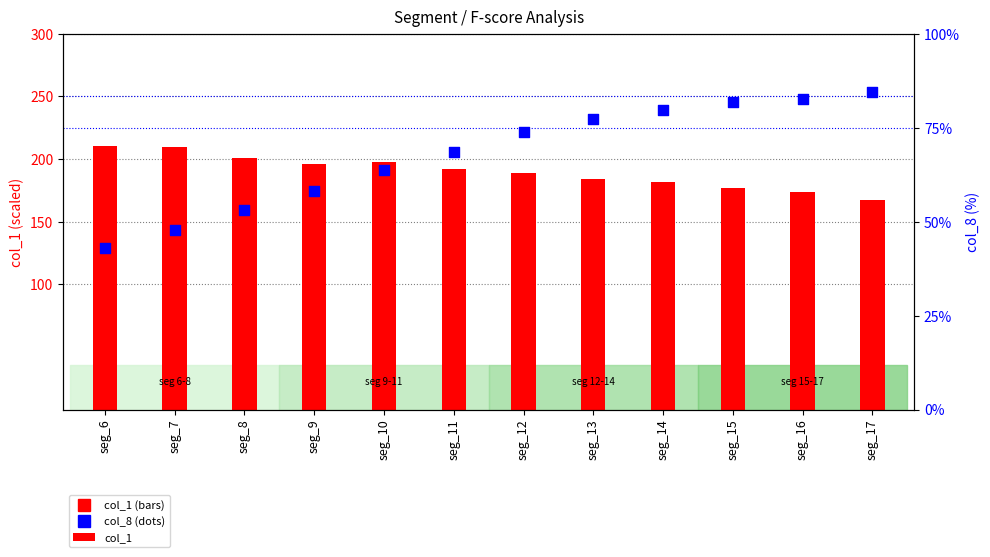

At which category is the sum across all series the highest?

seg_12